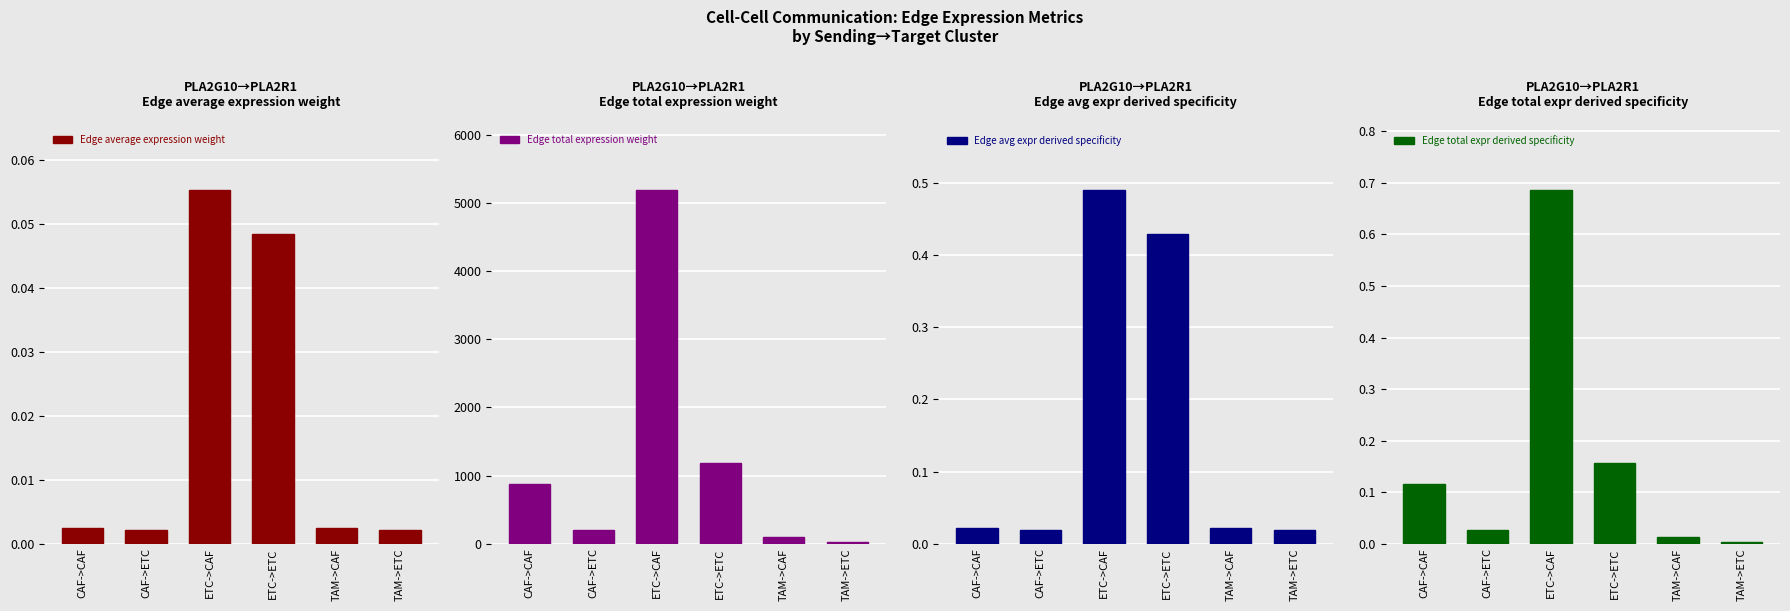

Between ETC->CAF and ETC->ETC, which series saw the biggest shift?

Edge total expression weight